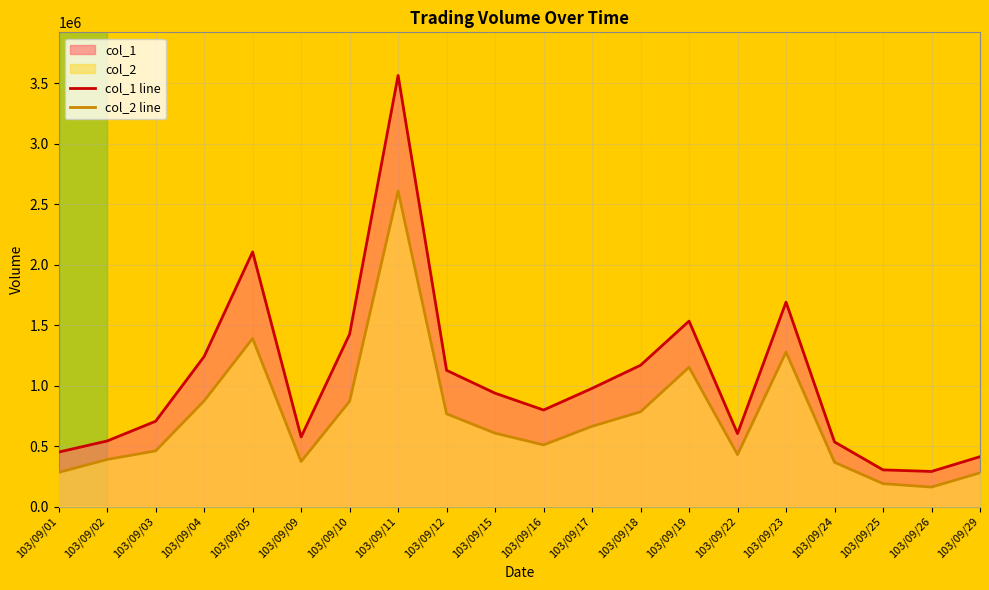

At which category is the sum across all series the highest?

103/09/11